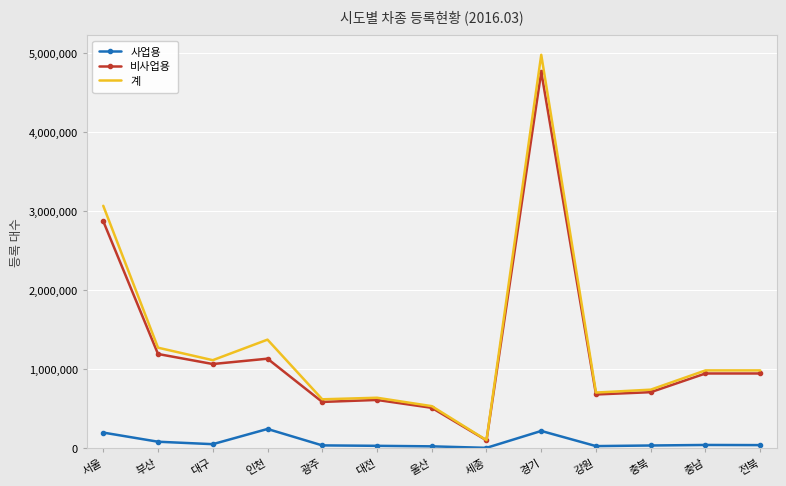

What is the average value of the 계 series?

1314245